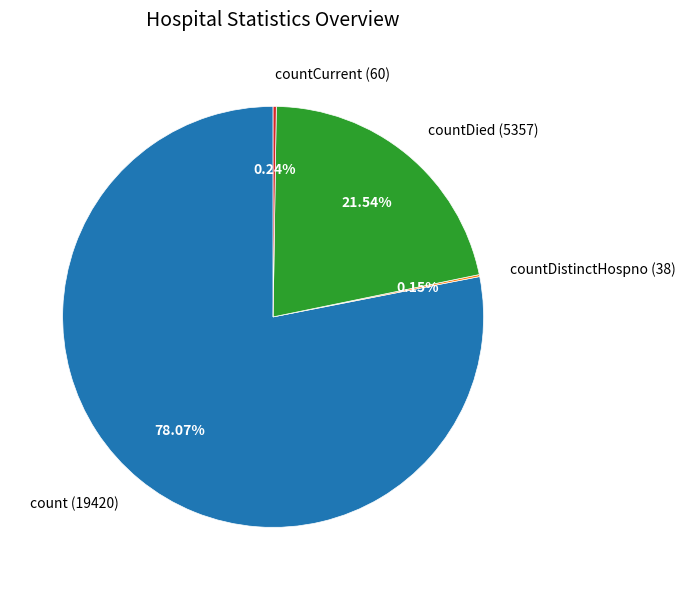

Which category accounts for the majority?

count (19420)